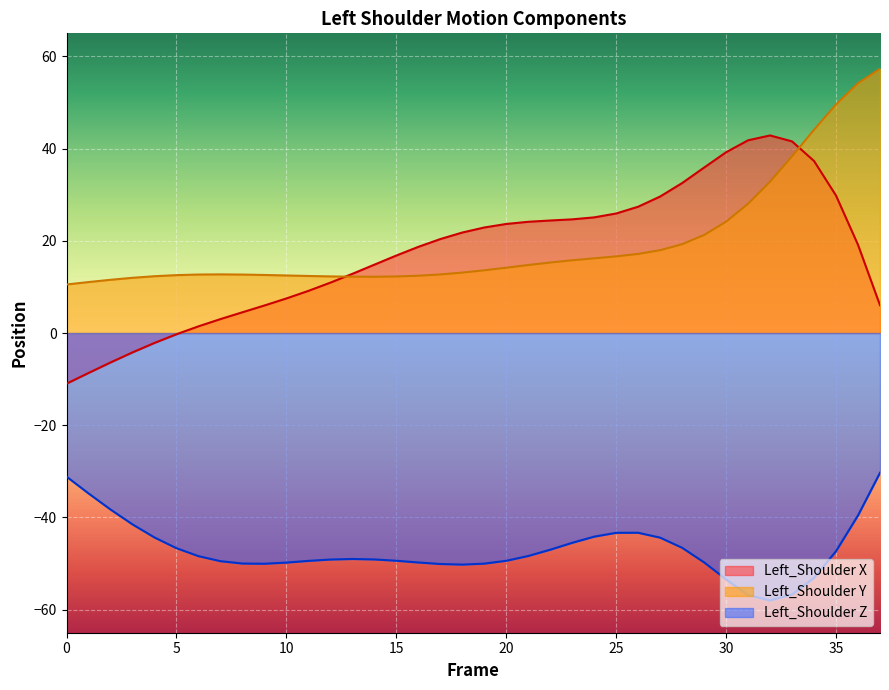

What is the difference between the maximum and minimum values in the Left_Shoulder X series?

53.8